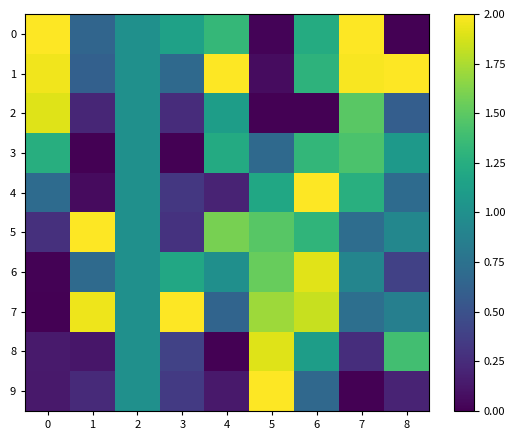

Reading left to right, extract all data points from this chart.

0: 0=2.0	1=0.7	2=1.0	3=1.1	4=1.3	5=0.0	6=1.2	7=2.0	8=0.0
1: 0=2.0	1=0.6	2=1.0	3=0.7	4=2.0	5=0.1	6=1.3	7=2.0	8=2.0
2: 0=1.9	1=0.2	2=1.0	3=0.3	4=1.1	5=0.0	6=0.0	7=1.5	8=0.6
3: 0=1.3	1=0.0	2=1.0	3=0.0	4=1.2	5=0.7	6=1.3	7=1.4	8=1.1
4: 0=0.7	1=0.1	2=1.0	3=0.3	4=0.2	5=1.2	6=2.0	7=1.3	8=0.7
5: 0=0.3	1=2.0	2=1.0	3=0.3	4=1.6	5=1.5	6=1.3	7=0.7	8=0.9
6: 0=0.0	1=0.7	2=1.0	3=1.2	4=1.0	5=1.5	6=1.9	7=0.9	8=0.4
7: 0=0.0	1=2.0	2=1.0	3=2.0	4=0.6	5=1.7	6=1.8	7=0.7	8=0.9
8: 0=0.1	1=0.1	2=1.0	3=0.4	4=0.0	5=1.9	6=1.1	7=0.3	8=1.4
9: 0=0.1	1=0.2	2=1.0	3=0.3	4=0.1	5=2.0	6=0.7	7=0.0	8=0.2